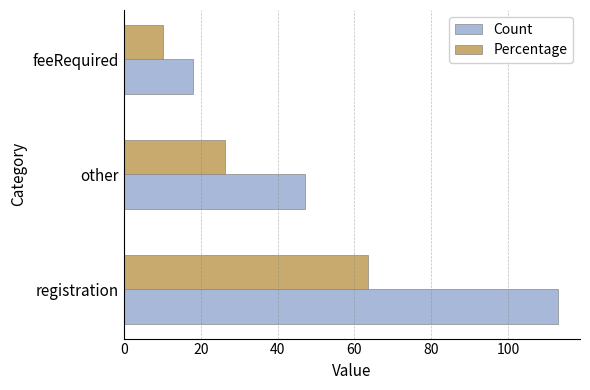

At how many categories does at least one series exceed 75?

1